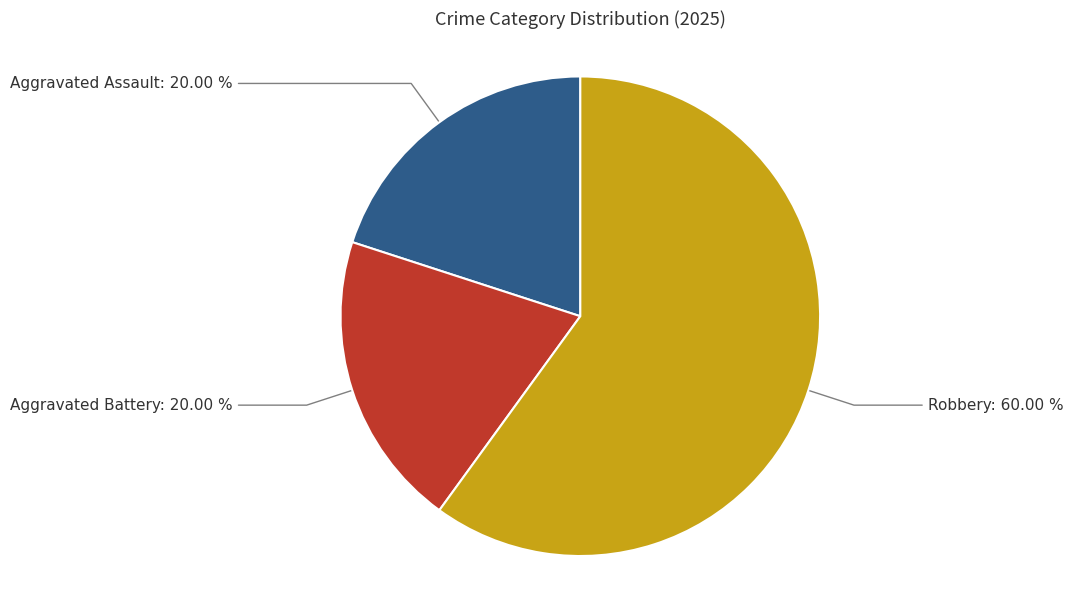

What is the total percentage of Aggravated Assault and Aggravated Battery?

40.0%